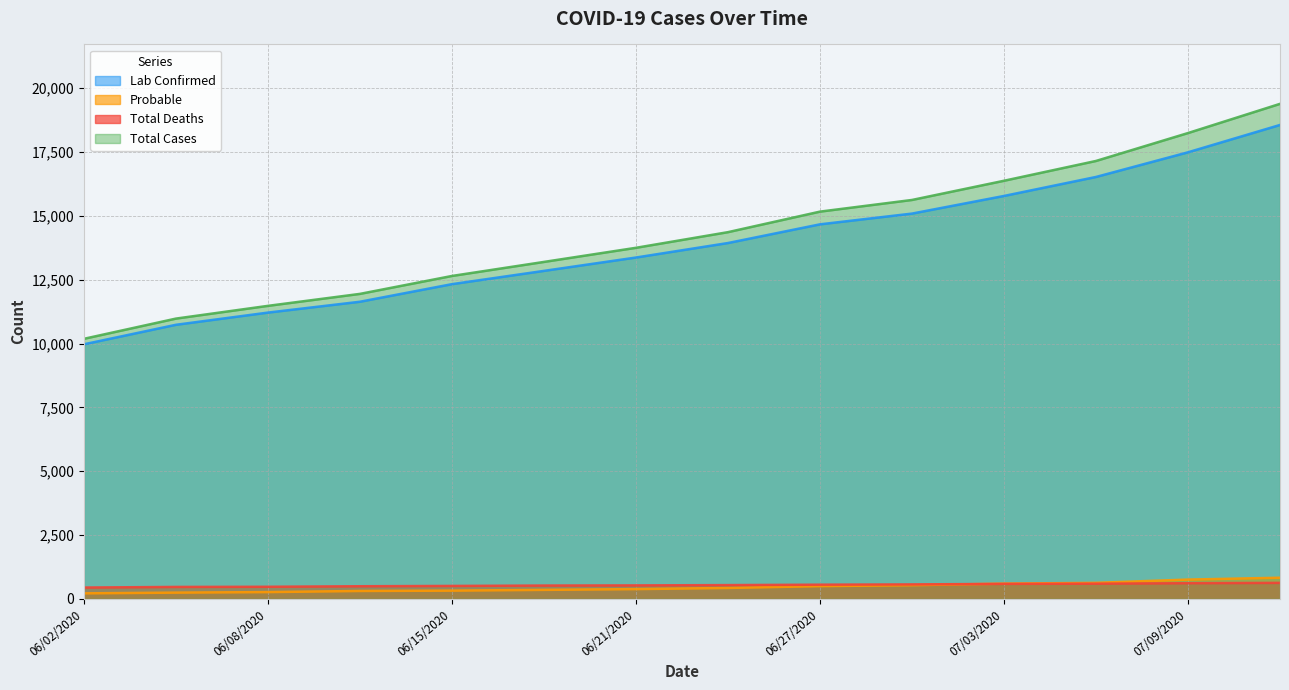

What is the value of the Total Deaths point at the 13th from the left?

612